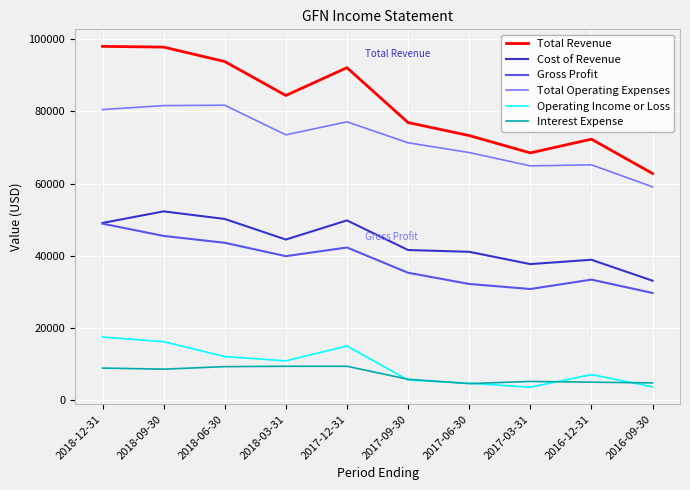

Which series has the largest range (max minus min)?

Total Revenue